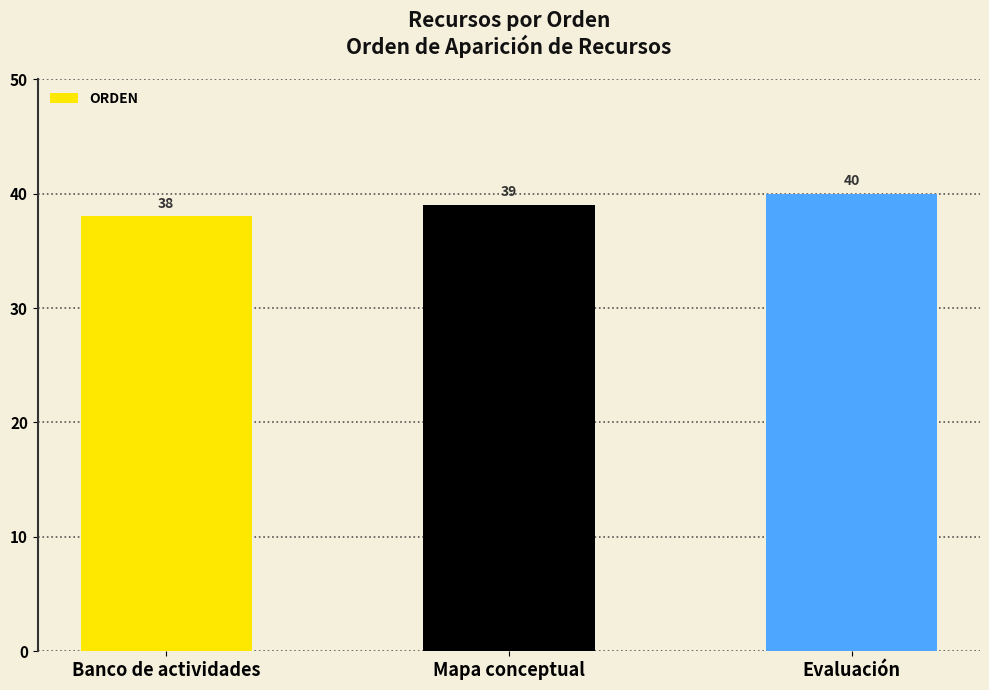

What is the sum of all values?

117